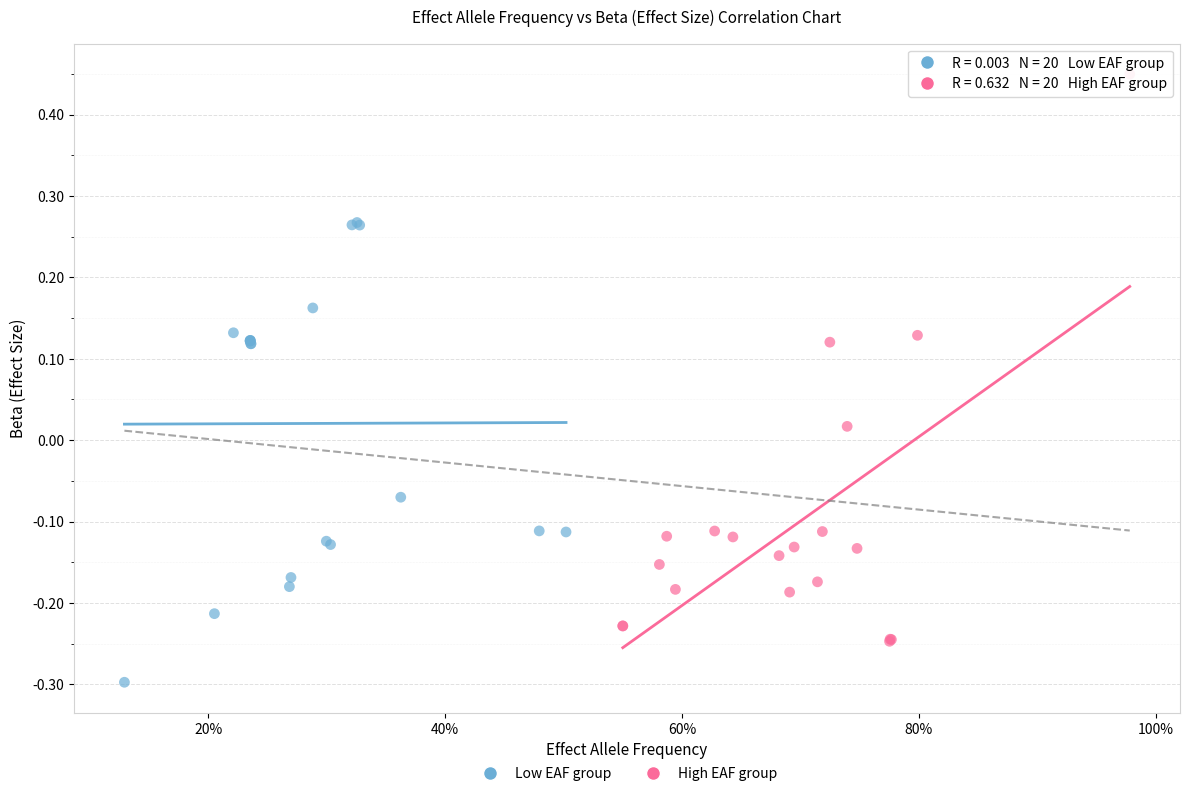

Which series reaches the maximum Y coordinate?

High EAF group